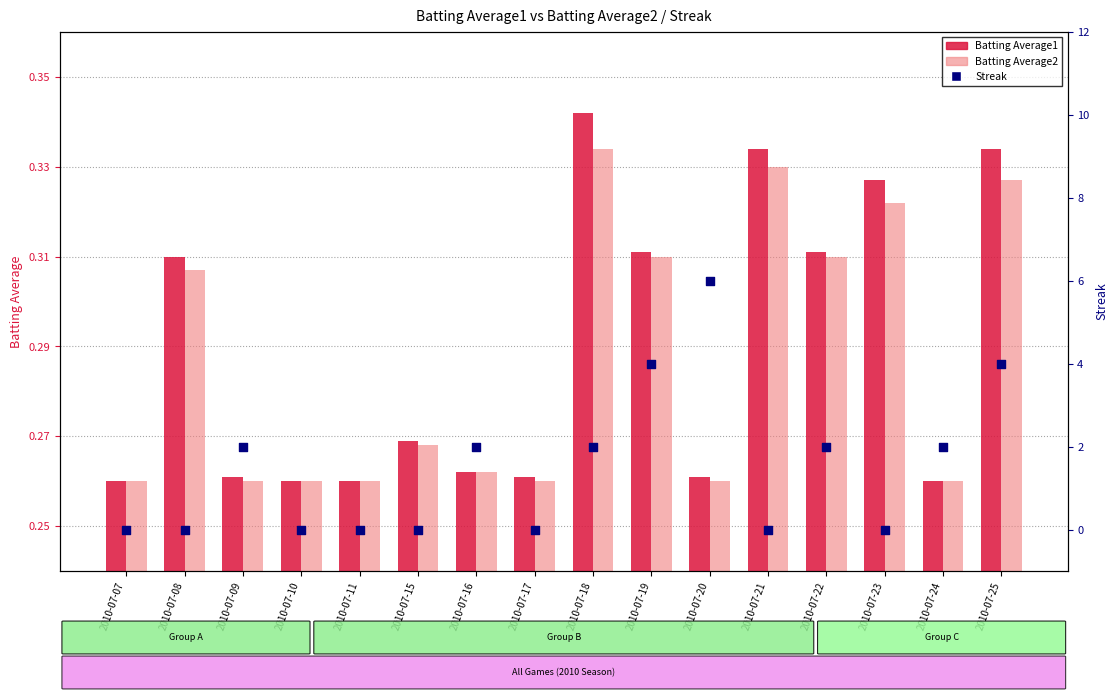

What is the total value across all series at 2010-07-20?

6.5